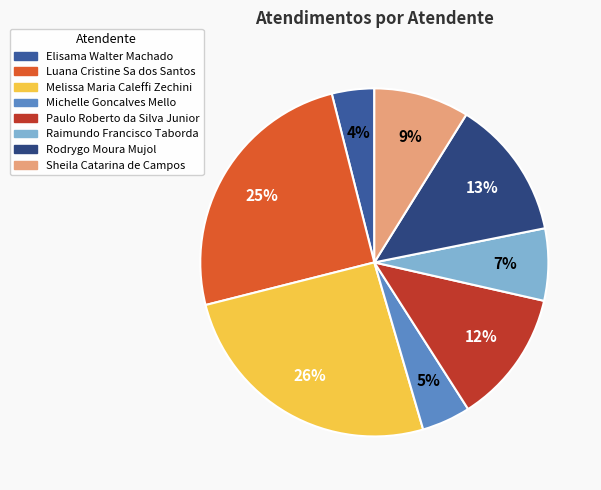

How many slices are in this pie chart?

8